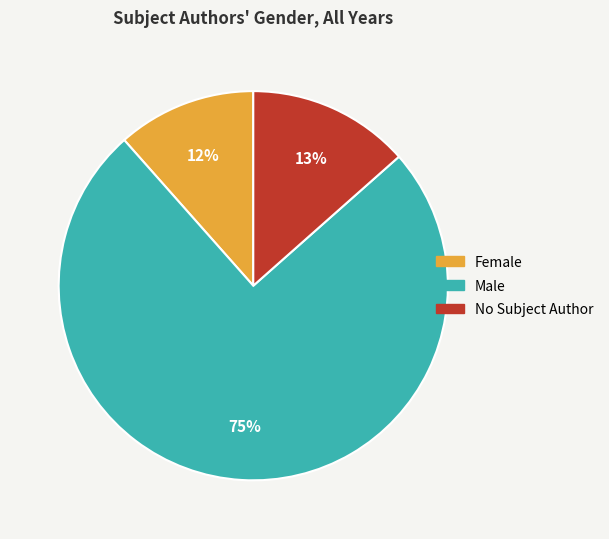

To the nearest percent, what percentage of the pie is Female?

12%